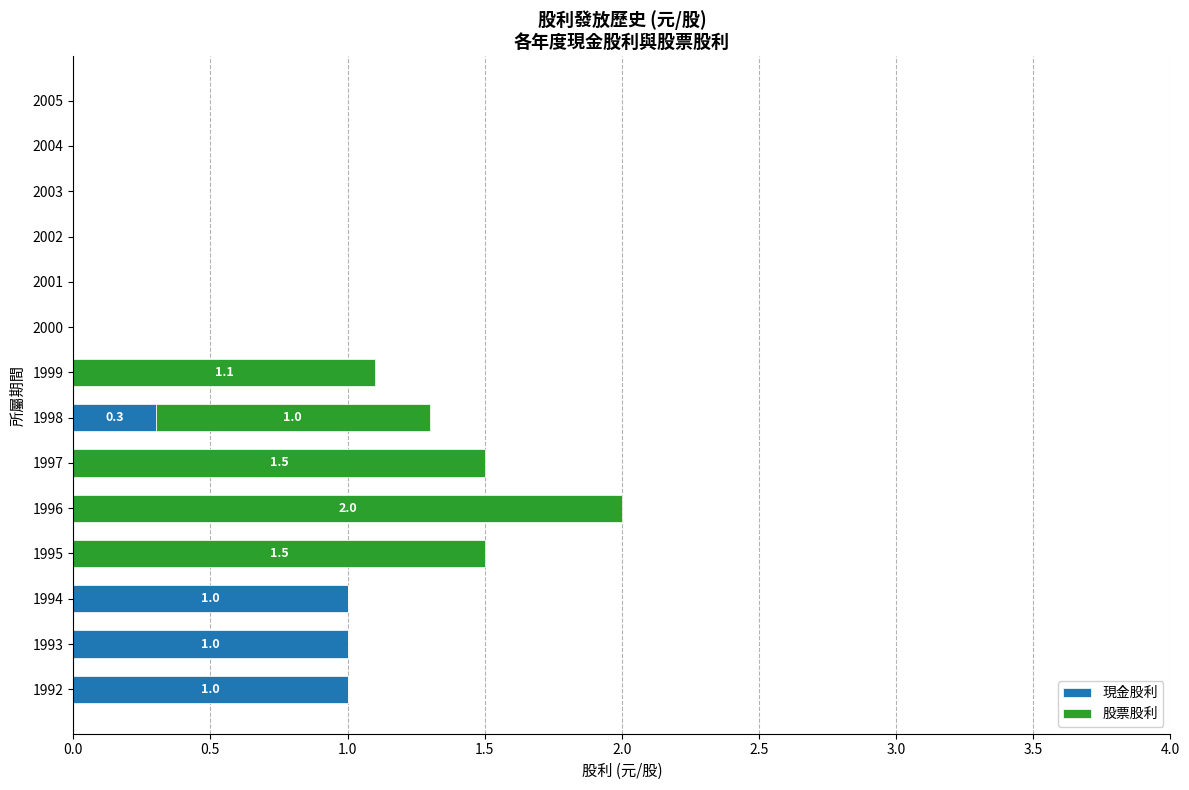

At which category is the sum across all series the highest?

1996